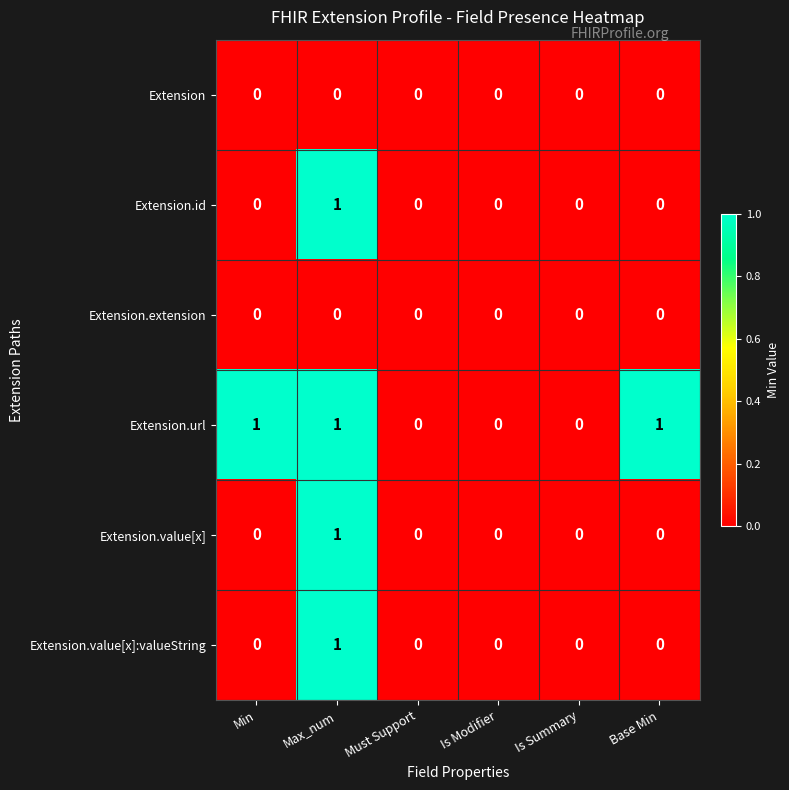

How many series are shown in this chart?

6